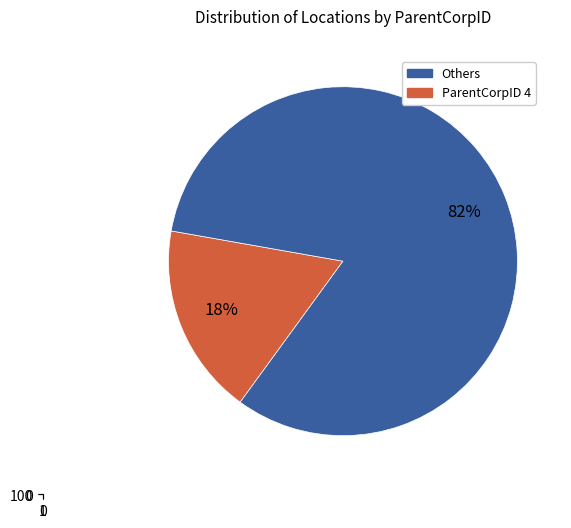

Which has a higher value, 7 or 4?

4